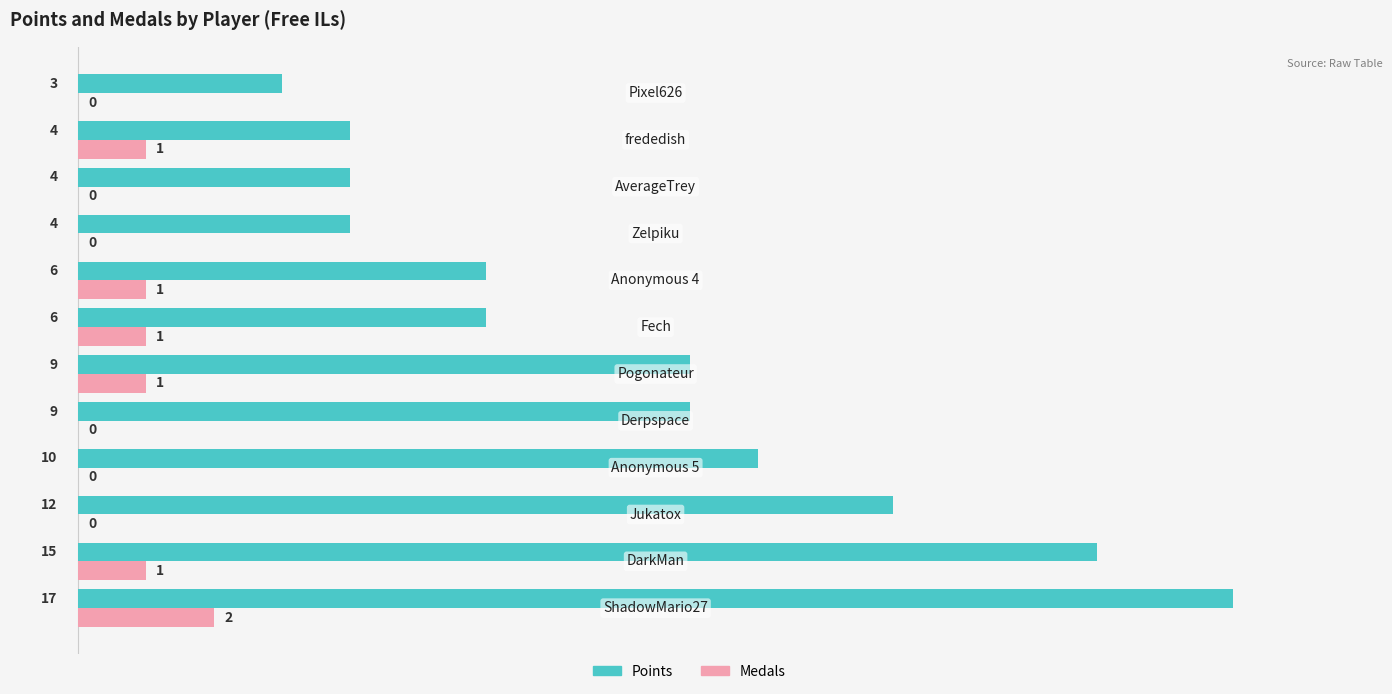

What is the sum of all Points values?

99